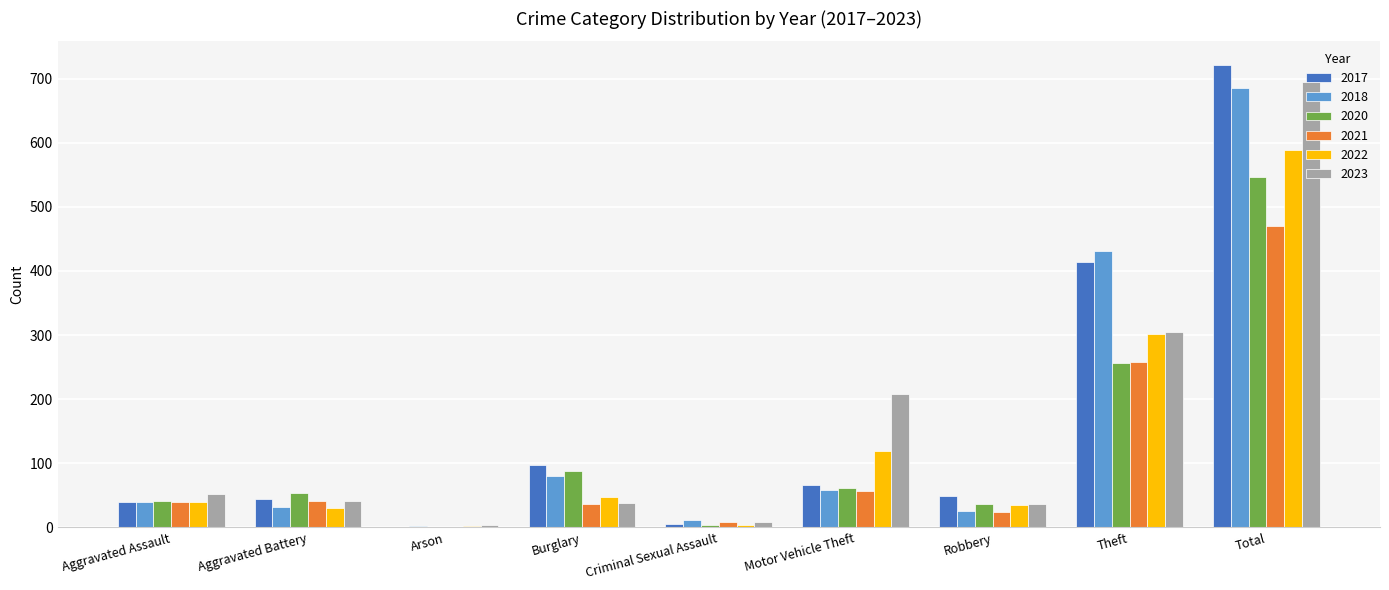

Which series changed the most between Aggravated Assault and Motor Vehicle Theft?

2023